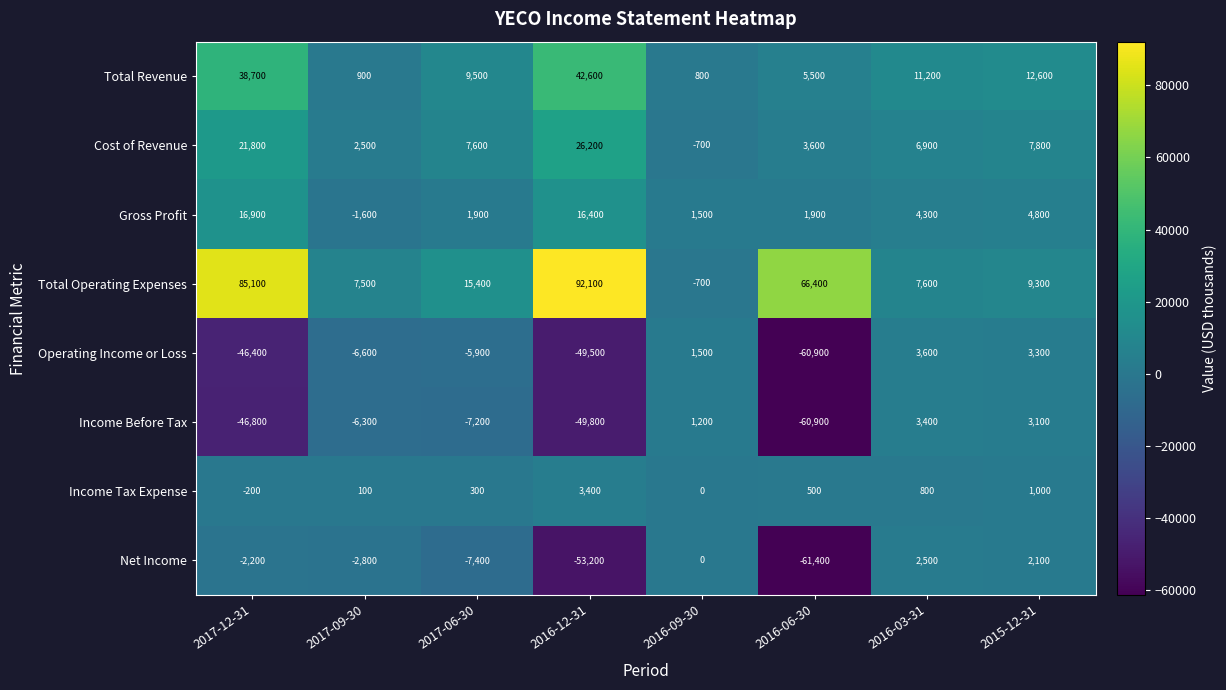

Read the Total Revenue value at 2015-12-31, to the nearest 100.

12600